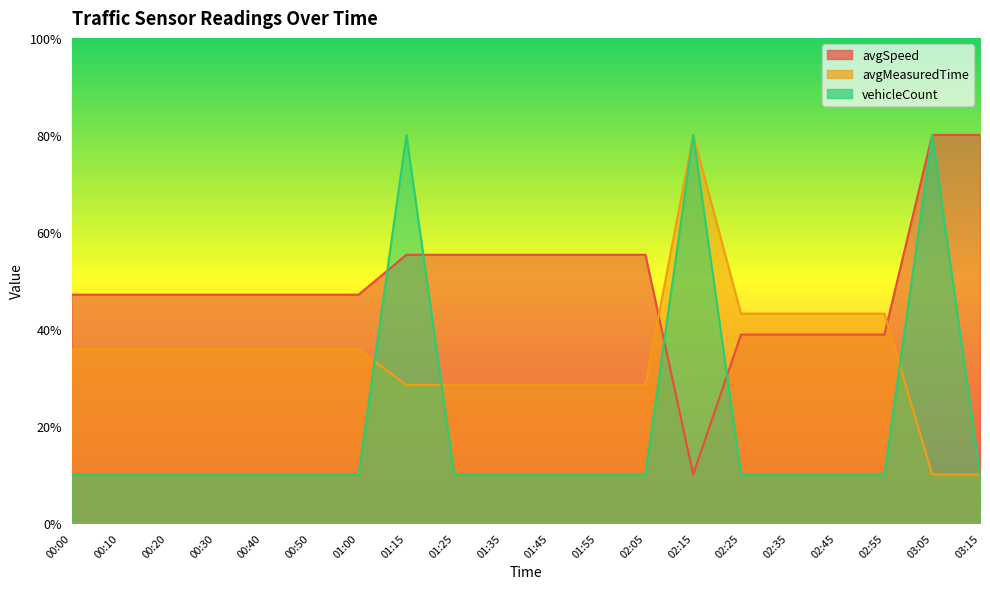

Is the value of avgSpeed at 02:35 greater than the value of avgMeasuredTime at 01:15?

Yes